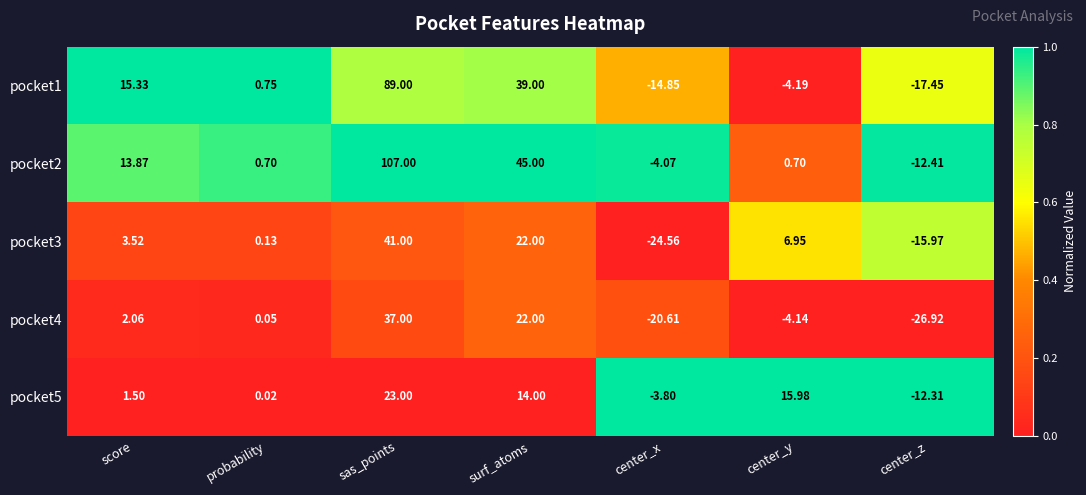

Where is pocket4 nearest to the value 5?

score